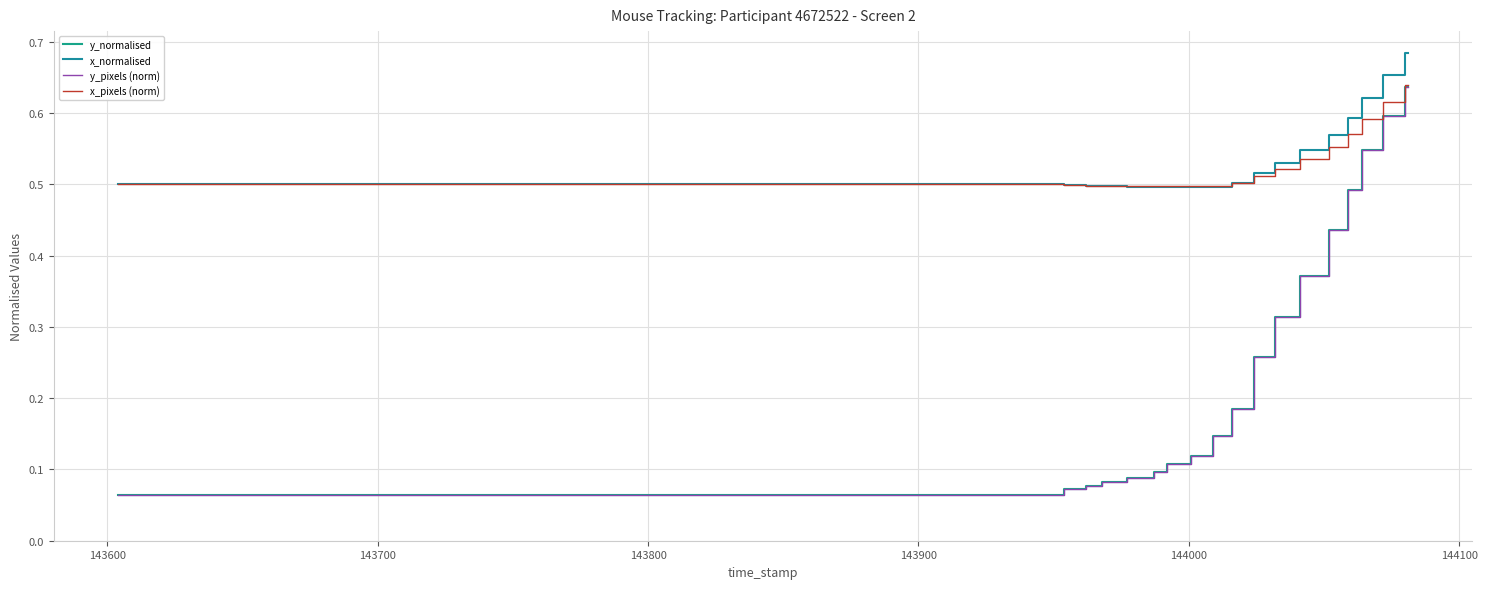

Does the chart have visible grid lines?

Yes